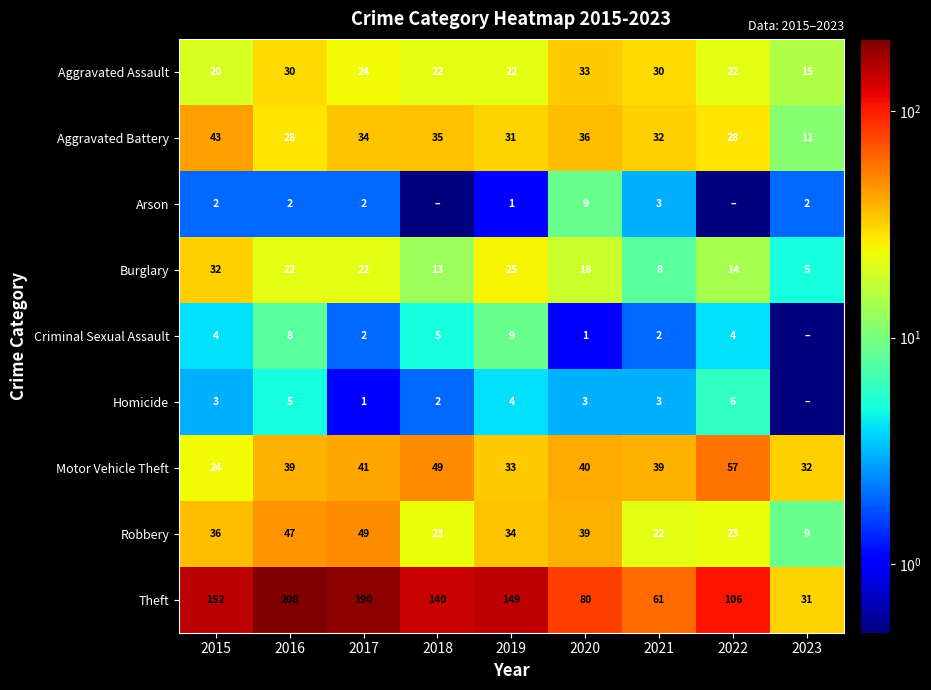

Is the value of Arson at 2021 greater than the value of Motor Vehicle Theft at 2020?

No